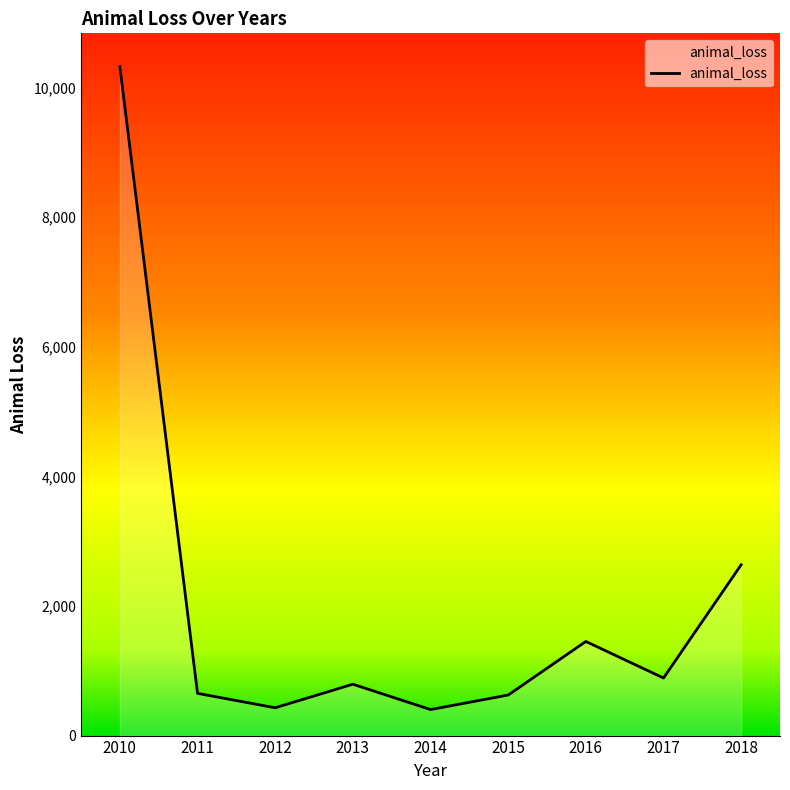

What is the change in value from 2014 to 2017?

+486.6